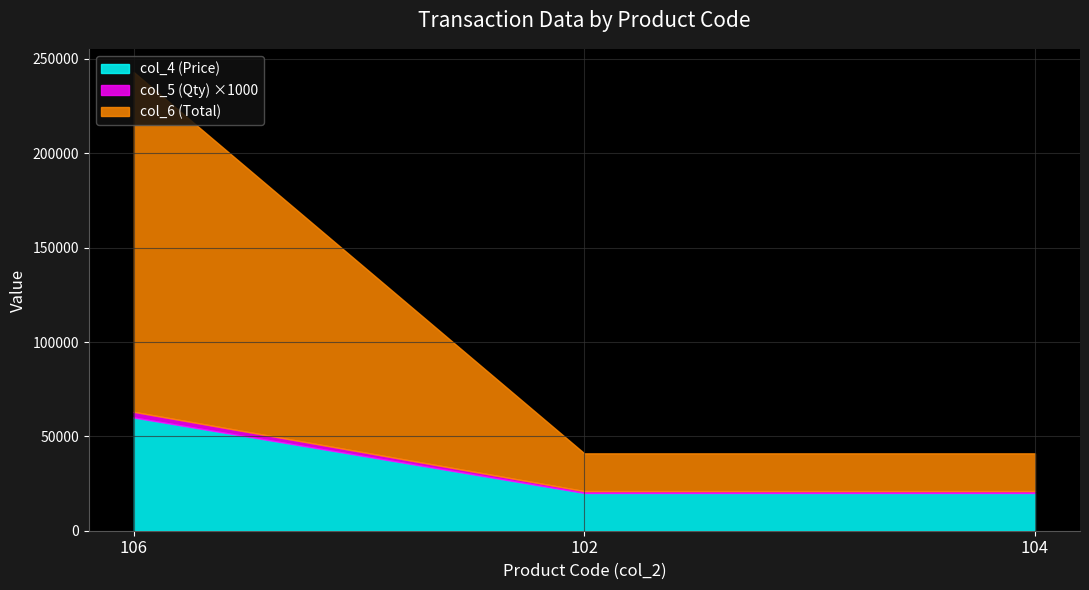

What is the difference between the maximum and minimum values in the col_6 series?

160000